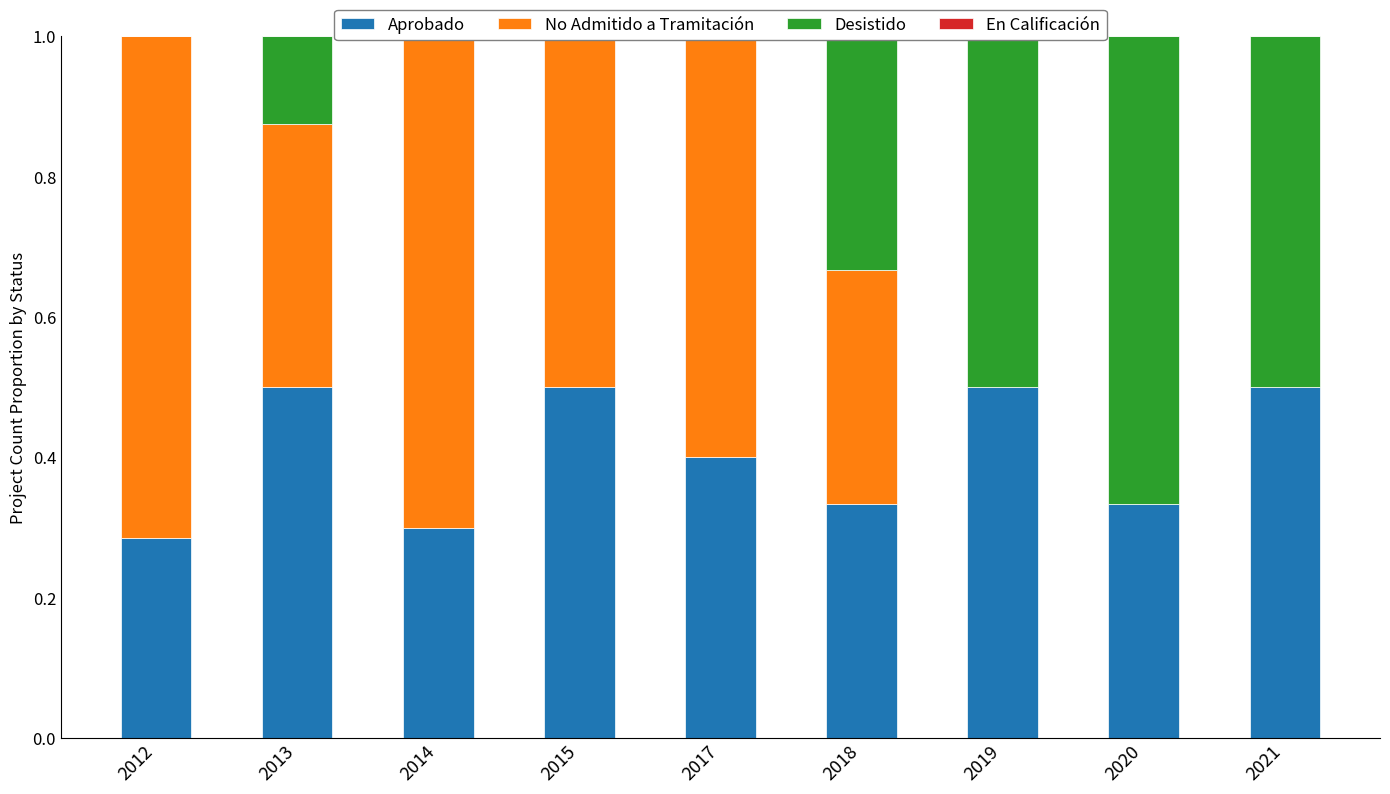

At which label does En Calificación reach its peak?

2012